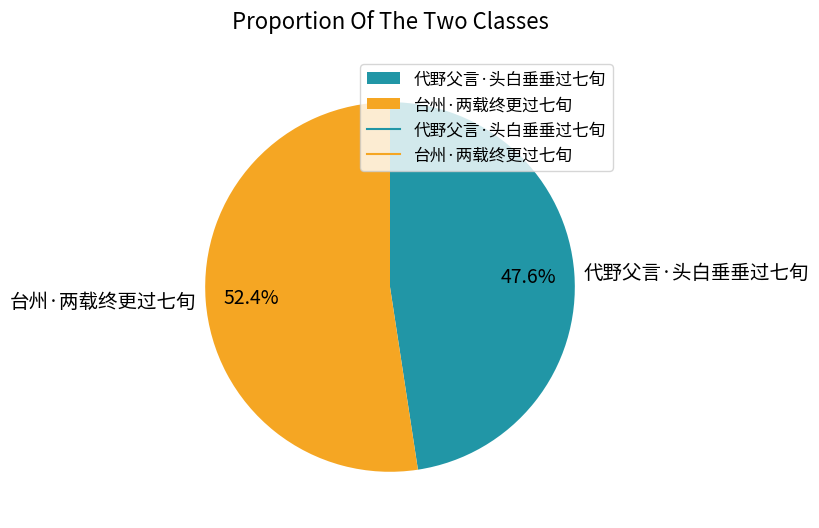

How many slices are in this pie chart?

2